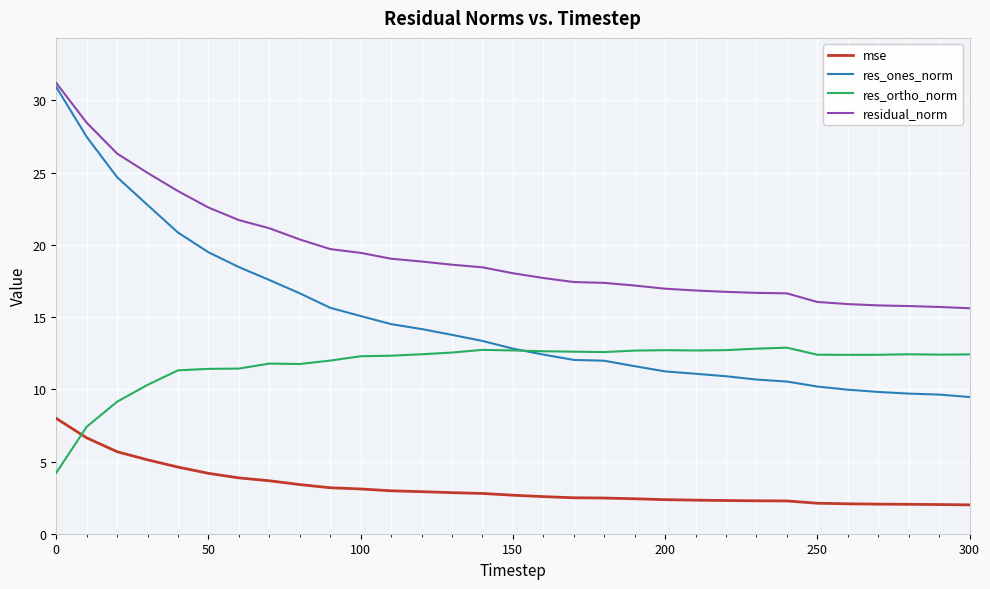

Rank the series by their average value, from lowest to highest.

mse, res_ortho_norm, res_ones_norm, residual_norm